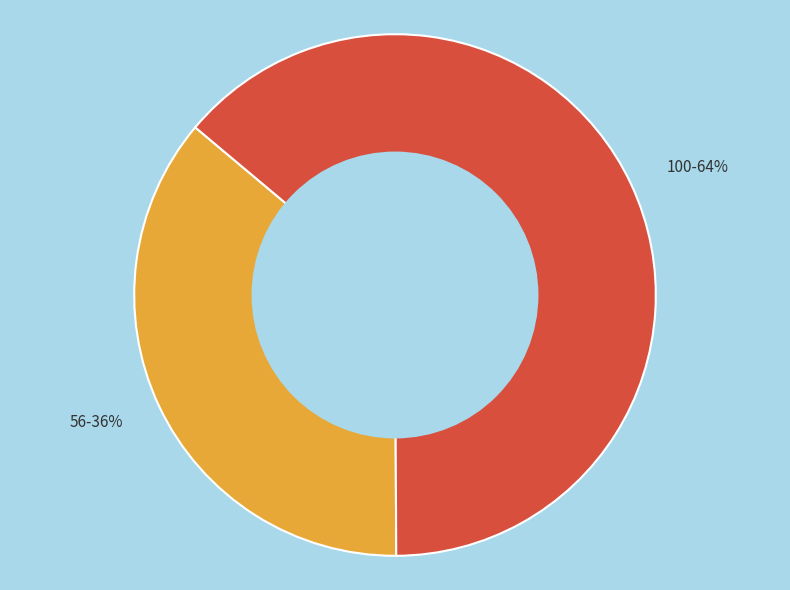

Is it true that 100 is 64% of the pie?

True